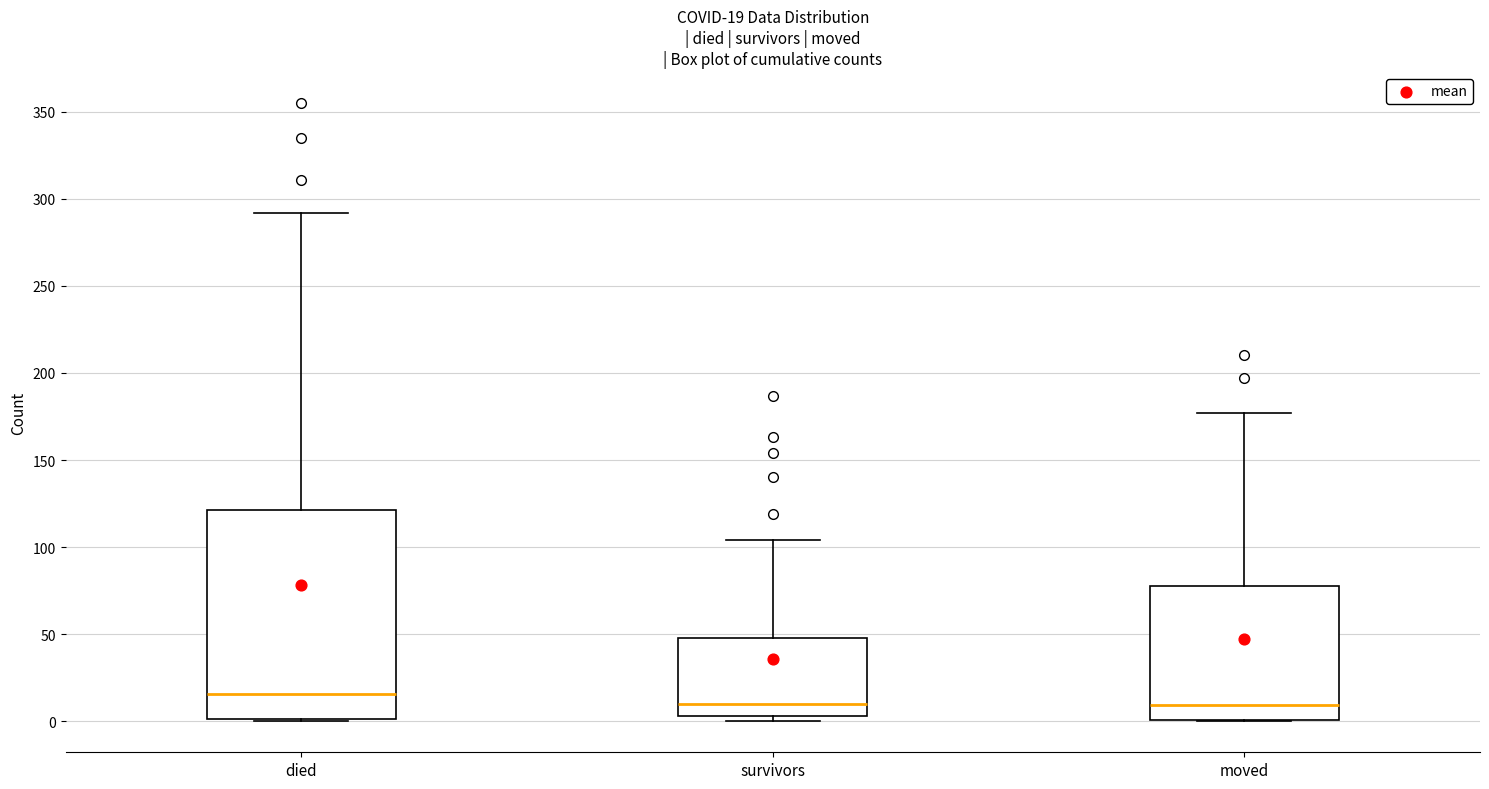

Comparing the boxes themselves (not the whiskers), which one is the tallest?

died